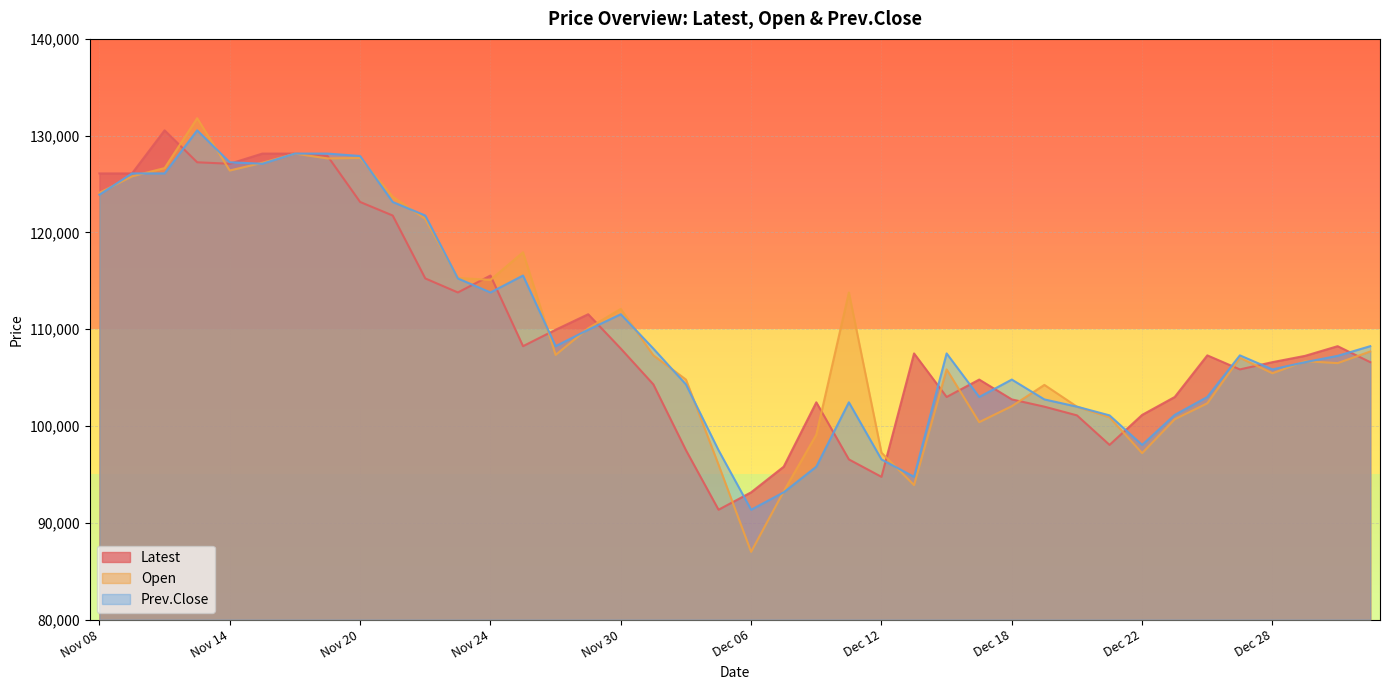

Reading left to right, extract all data points from this chart.

Latest: Nov 08=126100	Nov 09=126100	Nov 10=130550	Nov 13=127250	Nov 14=127100	Nov 15=128150	Nov 16=128150	Nov 17=127900	Nov 20=123150	Nov 21=121750	Nov 22=115250	Nov 23=113800	Nov 24=115550	Nov 27=108250	Nov 28=109950	Nov 29=111550	Nov 30=108000	Dec 01=104300	Dec 04=97500	Dec 05=91350	Dec 06=93150	Dec 07=95800	Dec 08=102450	Dec 11=96550	Dec 12=94750	Dec 13=107500	Dec 14=103000	Dec 15=104800	Dec 18=102750	Dec 19=102000	Dec 20=101100	Dec 21=98050	Dec 22=101150	Dec 25=103000	Dec 26=107300	Dec 27=105850	Dec 28=106600	Dec 29=107250	Jan 02=108250	Jan 03=106600
Open: Nov 08=124100	Nov 09=125800	Nov 10=126650	Nov 13=131800	Nov 14=126400	Nov 15=127200	Nov 16=128150	Nov 17=127650	Nov 20=127700	Nov 21=123700	Nov 22=121400	Nov 23=115300	Nov 24=115100	Nov 27=117950	Nov 28=107350	Nov 29=110100	Nov 30=112100	Dec 01=107300	Dec 04=104800	Dec 05=96000	Dec 06=87000	Dec 07=93250	Dec 08=99100	Dec 11=113800	Dec 12=97250	Dec 13=93900	Dec 14=105850	Dec 15=100400	Dec 18=102050	Dec 19=104250	Dec 20=102000	Dec 21=100900	Dec 22=97200	Dec 25=100700	Dec 26=102350	Dec 27=107050	Dec 28=105450	Dec 29=106700	Jan 02=106500	Jan 03=107700
Prev.Close: Nov 08=123900	Nov 09=126100	Nov 10=126100	Nov 13=130550	Nov 14=127250	Nov 15=127100	Nov 16=128150	Nov 17=128150	Nov 20=127900	Nov 21=123150	Nov 22=121750	Nov 23=115250	Nov 24=113800	Nov 27=115550	Nov 28=108250	Nov 29=109950	Nov 30=111550	Dec 01=108000	Dec 04=104300	Dec 05=97500	Dec 06=91350	Dec 07=93150	Dec 08=95800	Dec 11=102450	Dec 12=96550	Dec 13=94750	Dec 14=107500	Dec 15=103000	Dec 18=104800	Dec 19=102750	Dec 20=102000	Dec 21=101100	Dec 22=98050	Dec 25=101150	Dec 26=103000	Dec 27=107300	Dec 28=105850	Dec 29=106600	Jan 02=107250	Jan 03=108250